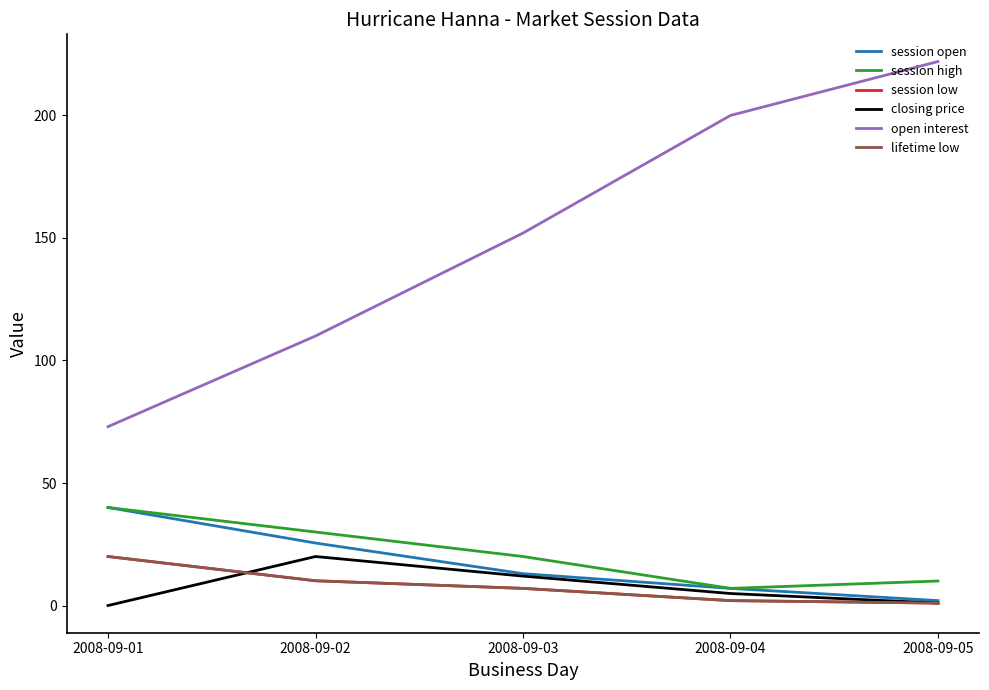

Does the chart display data point markers on the line(s)?

No